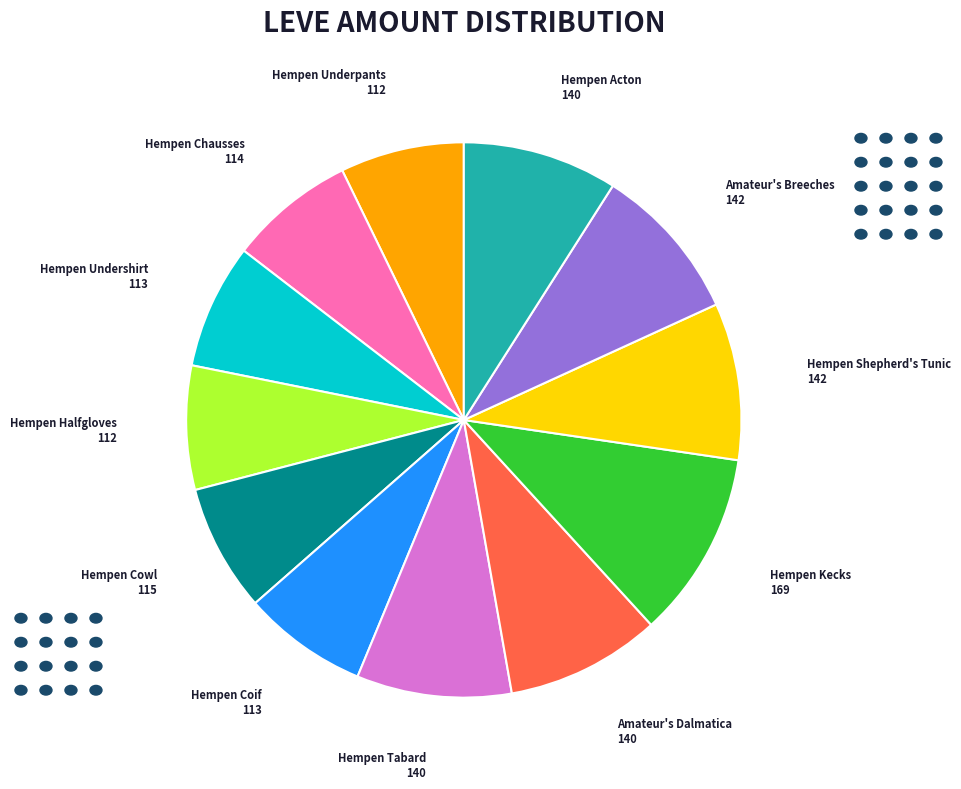

Is there any slice that represents more than half of the pie?

No